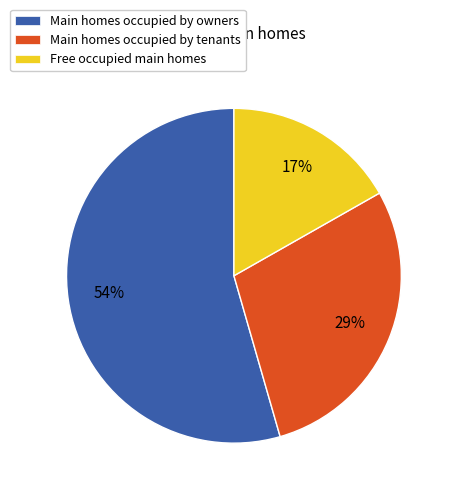

Rank the categories by value from highest to lowest.

Main homes occupied by owners, Main homes occupied by tenants, Free occupied main homes